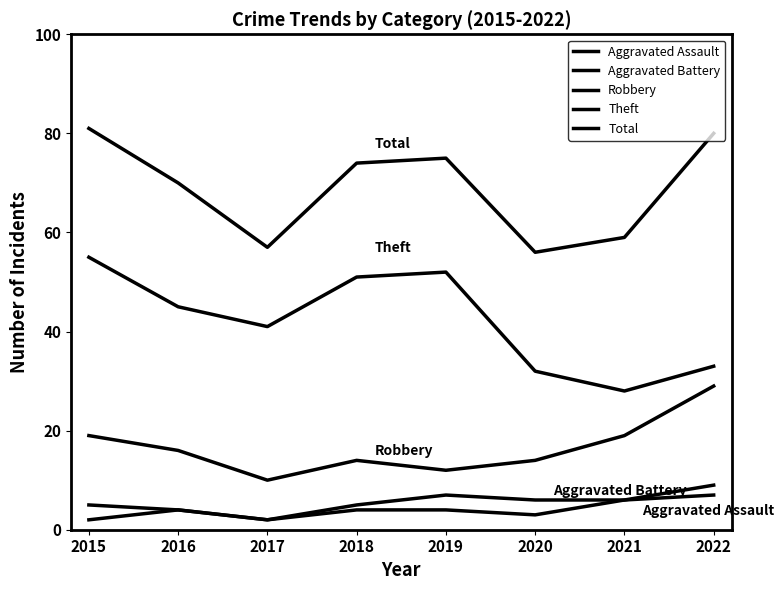

True or false: Total and Robbery cross at least once.

False